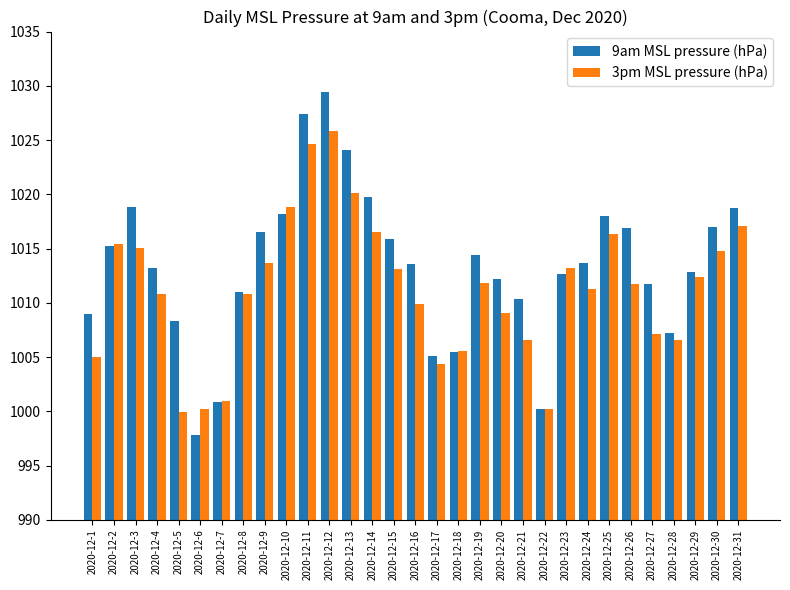

Which category has the highest value in the 9am MSL pressure (hPa) series?

2020-12-12